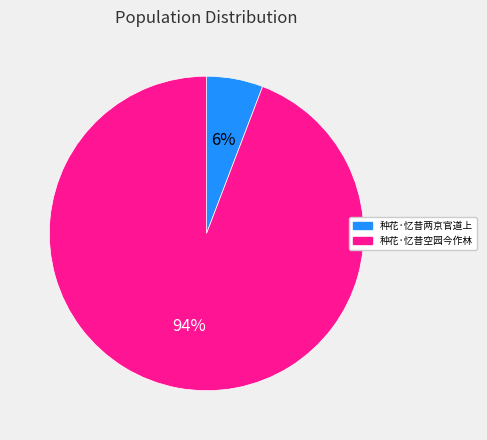

Rank the categories by value from lowest to highest.

种花·忆昔两京官道上, 种花·忆昔空园今作林